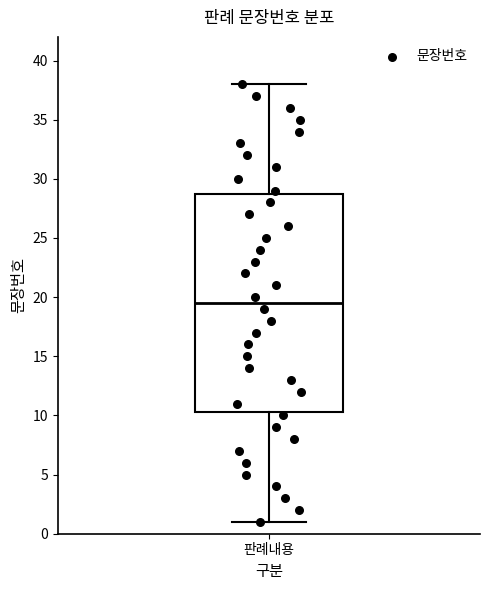

Read this box plot against the y-axis: the position of the median line, the range covered by the box, and the ends of both whiskers. The values are not printed on the chart, so give them approximately, as read against the axis.

median 19.5, box 10.5 to 29.0, whiskers 1.0 to 38.0